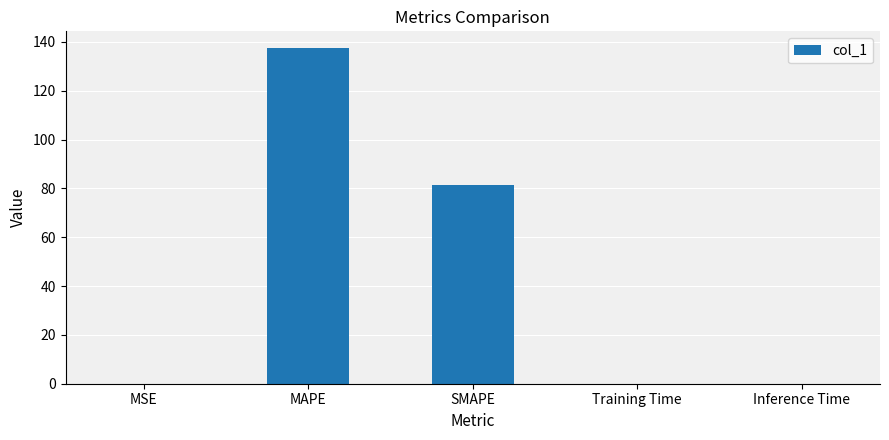

What is the sum of all values?

218.9